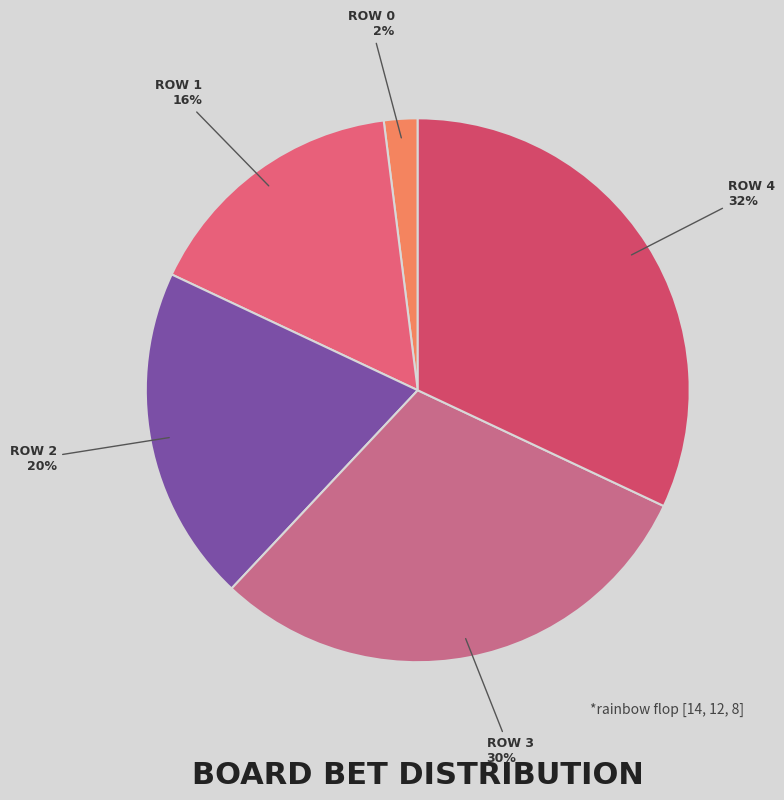

How many slices are in this pie chart?

5